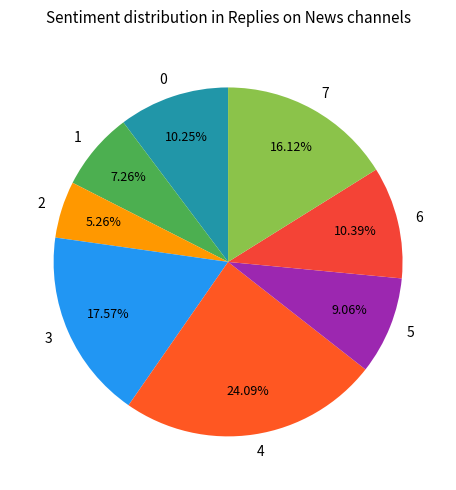

Between 6 and 3, which is larger?

3